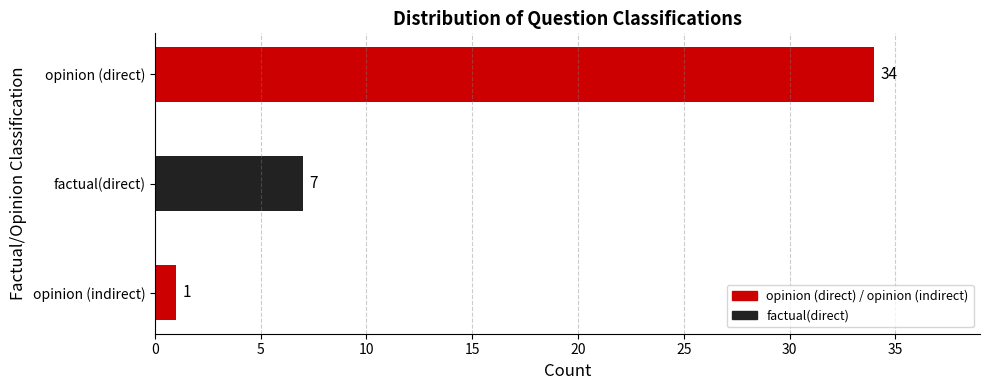

Where is the data nearest to the value 17?

factual(direct)